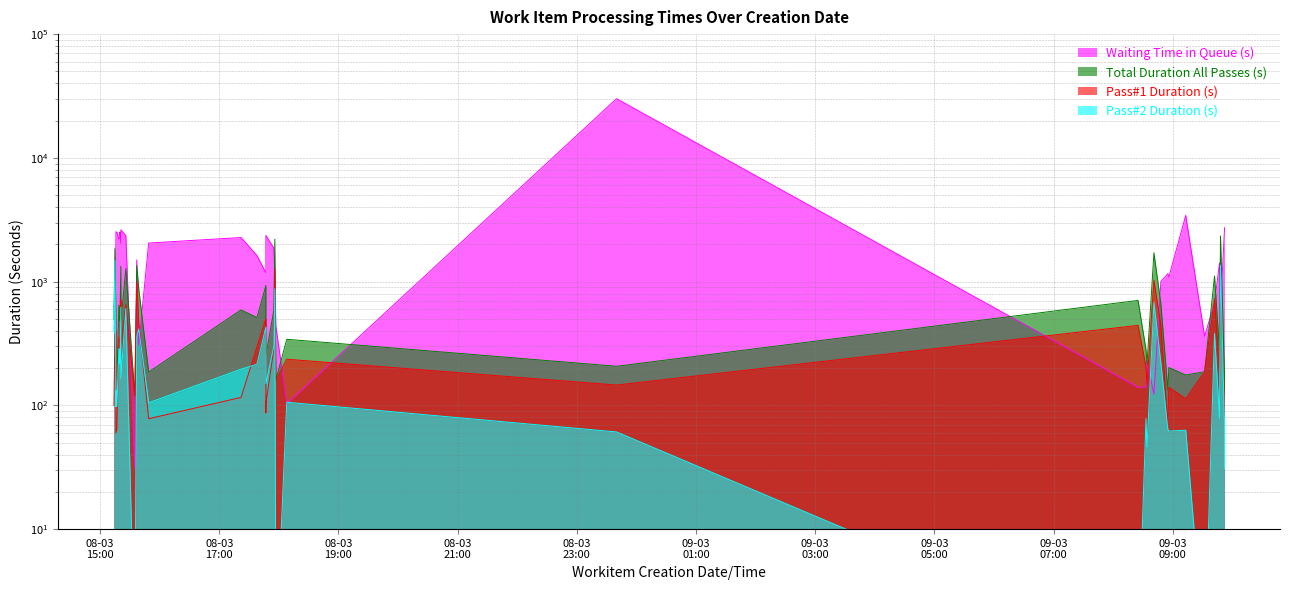

Which category has the lowest value in the Pass#2 Duration (s) series?

08-03-2023 15:35